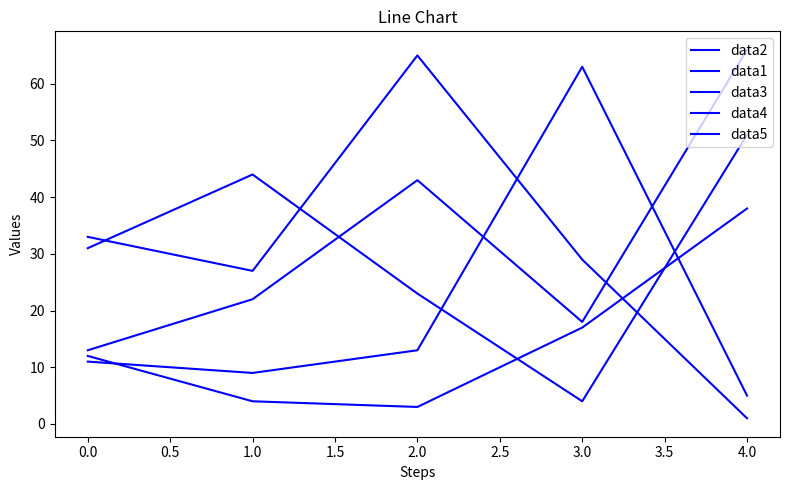

Reading left to right, what are all the values shown in this chart?

data2: 13	22	43	18	66
data1: 33	27	65	29	1
data3: 11	9	13	63	5
data4: 12	4	3	17	38
data5: 31	44	23	4	51